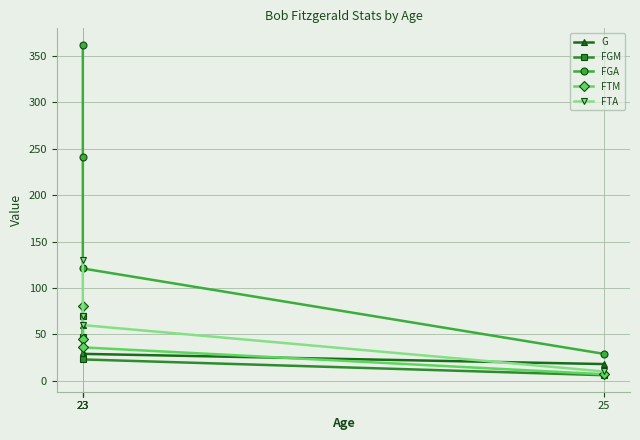

What is the minimum value for FGM?

6